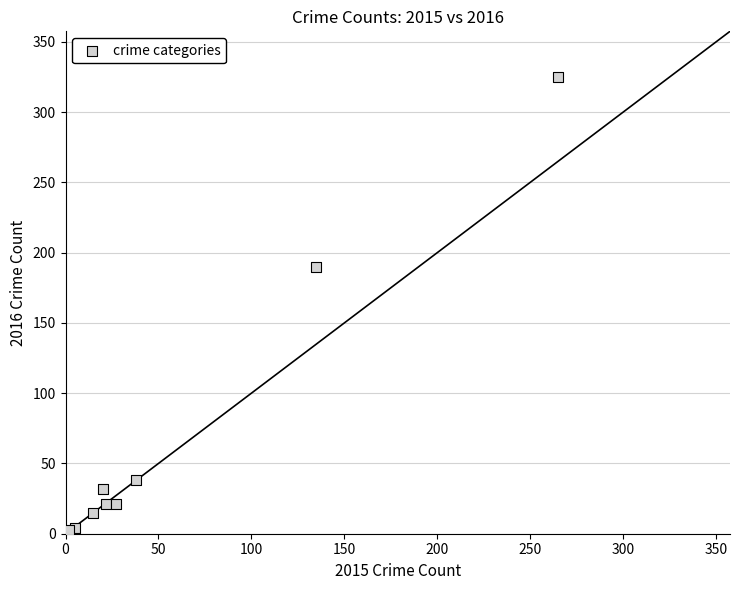

What Y value in the scatter plot is closest to 163?

190